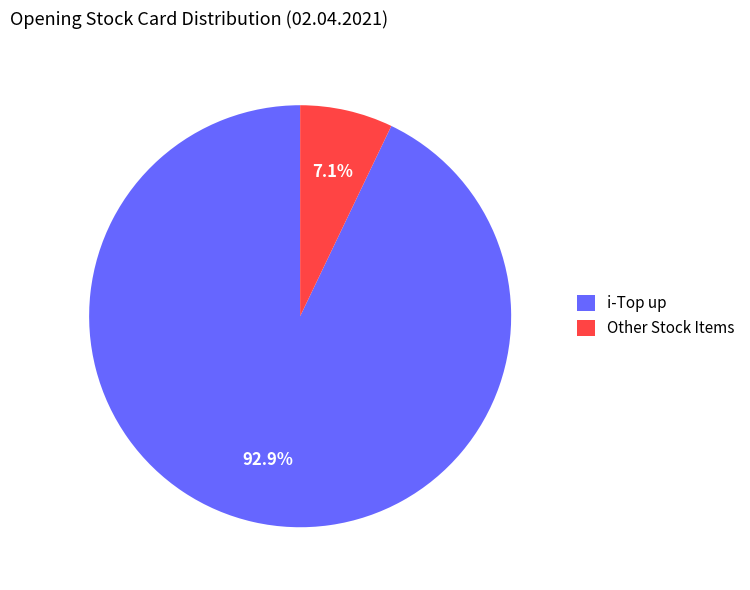

Which slice is the largest?

i-Top up